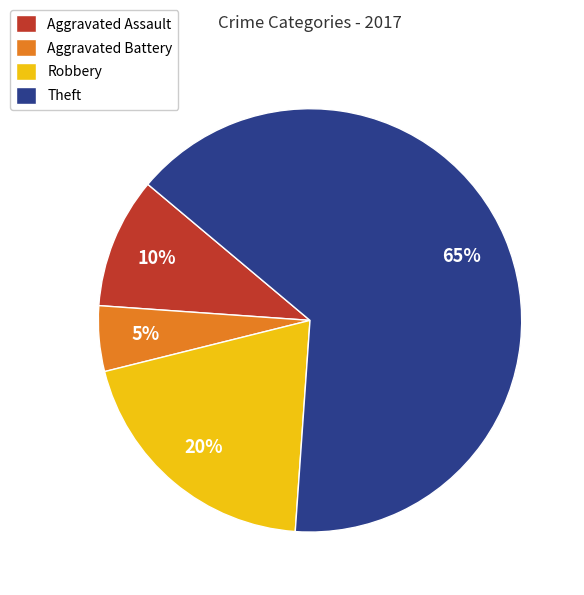

Which category accounts for the majority?

Theft